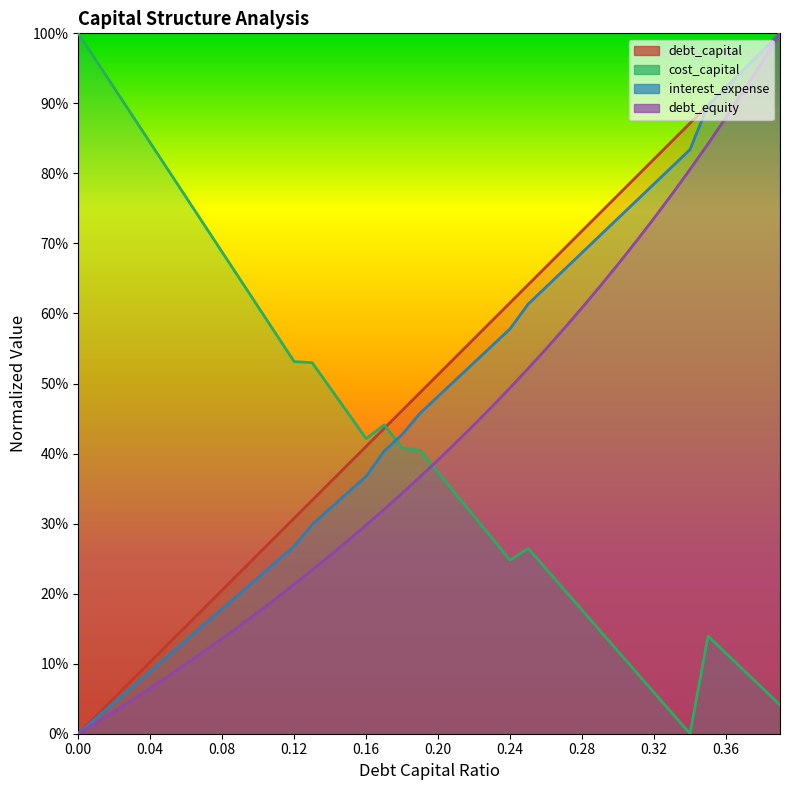

Reading left to right, list all the values displayed in this chart.

debt_capital: 0.0=0.0	0.01=0.0	0.02=0.1	0.03=0.1	0.04=0.1	0.05=0.1	0.06=0.2	0.07=0.2	0.08=0.2	0.09=0.2	0.1=0.3	0.11=0.3	0.12=0.3	0.13=0.3	0.14=0.4	0.15=0.4	0.16=0.4	0.17=0.4	0.18=0.5	0.19=0.5	0.2=0.5	0.21=0.5	0.22=0.6	0.23=0.6	0.24=0.6	0.25=0.6	0.26=0.7	0.27=0.7	0.28=0.7	0.29=0.7	0.3=0.8	0.31=0.8	0.32=0.8	0.33=0.8	0.34=0.9	0.35=0.9	0.36=0.9	0.37=0.9	0.38=1.0	0.39=1.0
cost_capital: 0.0=1.0	0.01=1.0	0.02=0.9	0.03=0.9	0.04=0.8	0.05=0.8	0.06=0.8	0.07=0.7	0.08=0.7	0.09=0.6	0.1=0.6	0.11=0.6	0.12=0.5	0.13=0.5	0.14=0.5	0.15=0.5	0.16=0.4	0.17=0.4	0.18=0.4	0.19=0.4	0.2=0.4	0.21=0.3	0.22=0.3	0.23=0.3	0.24=0.2	0.25=0.3	0.26=0.2	0.27=0.2	0.28=0.2	0.29=0.1	0.3=0.1	0.31=0.1	0.32=0.1	0.33=0.0	0.34=0.0	0.35=0.1	0.36=0.1	0.37=0.1	0.38=0.1	0.39=0.0
interest_expense: 0.0=0.0	0.01=0.0	0.02=0.0	0.03=0.1	0.04=0.1	0.05=0.1	0.06=0.1	0.07=0.2	0.08=0.2	0.09=0.2	0.1=0.2	0.11=0.2	0.12=0.3	0.13=0.3	0.14=0.3	0.15=0.3	0.16=0.4	0.17=0.4	0.18=0.4	0.19=0.5	0.2=0.5	0.21=0.5	0.22=0.5	0.23=0.6	0.24=0.6	0.25=0.6	0.26=0.6	0.27=0.7	0.28=0.7	0.29=0.7	0.3=0.7	0.31=0.8	0.32=0.8	0.33=0.8	0.34=0.8	0.35=0.9	0.36=0.9	0.37=0.9	0.38=1.0	0.39=1.0
debt_equity: 0.0=0.0	0.01=0.0	0.02=0.0	0.03=0.0	0.04=0.1	0.05=0.1	0.06=0.1	0.07=0.1	0.08=0.1	0.09=0.2	0.1=0.2	0.11=0.2	0.12=0.2	0.13=0.2	0.14=0.3	0.15=0.3	0.16=0.3	0.17=0.3	0.18=0.3	0.19=0.4	0.2=0.4	0.21=0.4	0.22=0.4	0.23=0.5	0.24=0.5	0.25=0.5	0.26=0.5	0.27=0.6	0.28=0.6	0.29=0.6	0.3=0.7	0.31=0.7	0.32=0.7	0.33=0.8	0.34=0.8	0.35=0.8	0.36=0.9	0.37=0.9	0.38=1.0	0.39=1.0